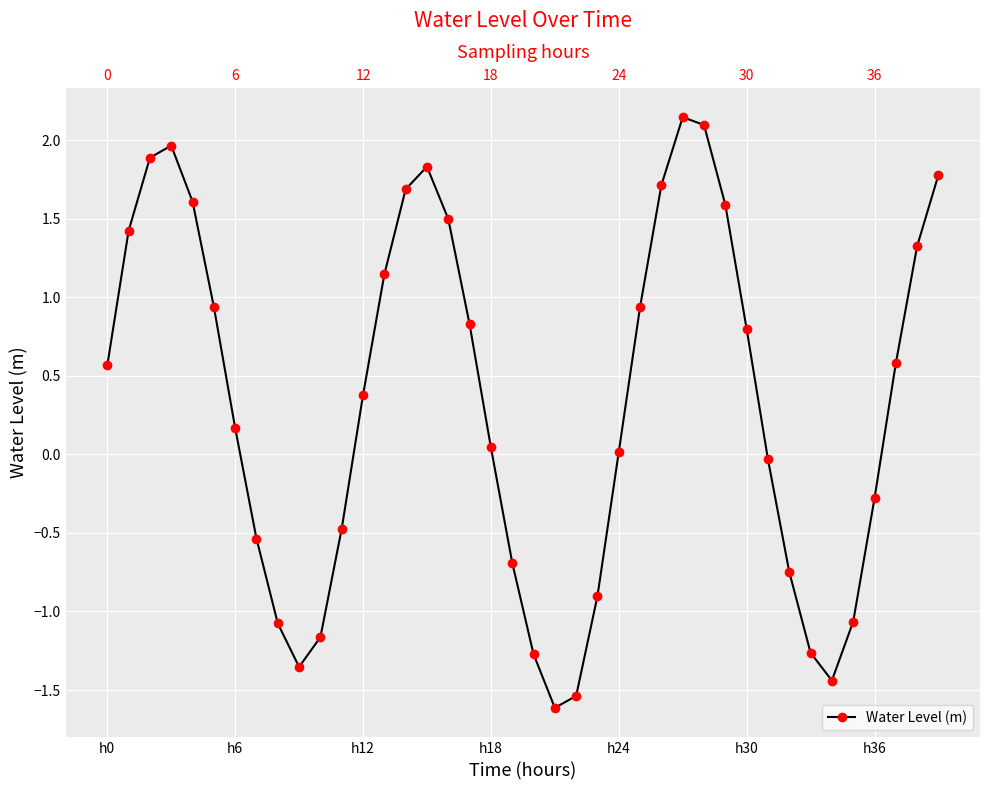

How many interior local peaks (higher than both neighbors) does the data have?

3